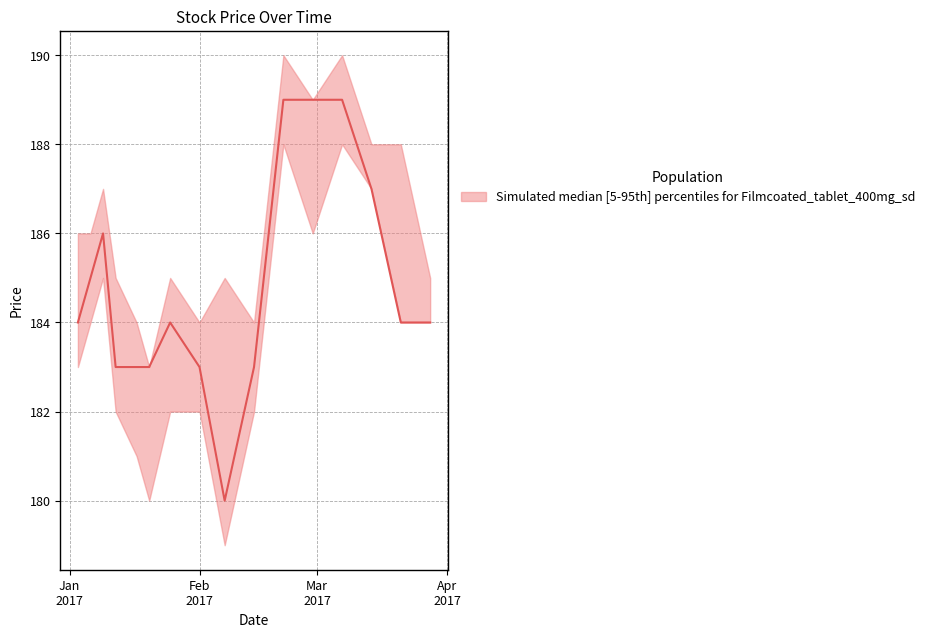

What is the difference between the maximum and minimum values in the Close series?

9